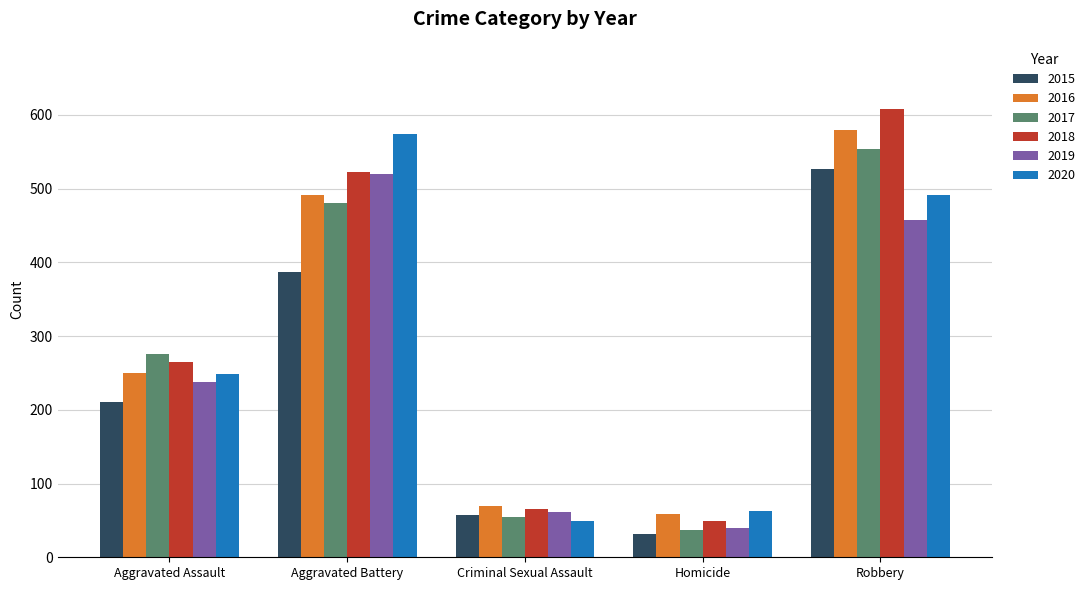

Which series has the widest spread of values?

2018